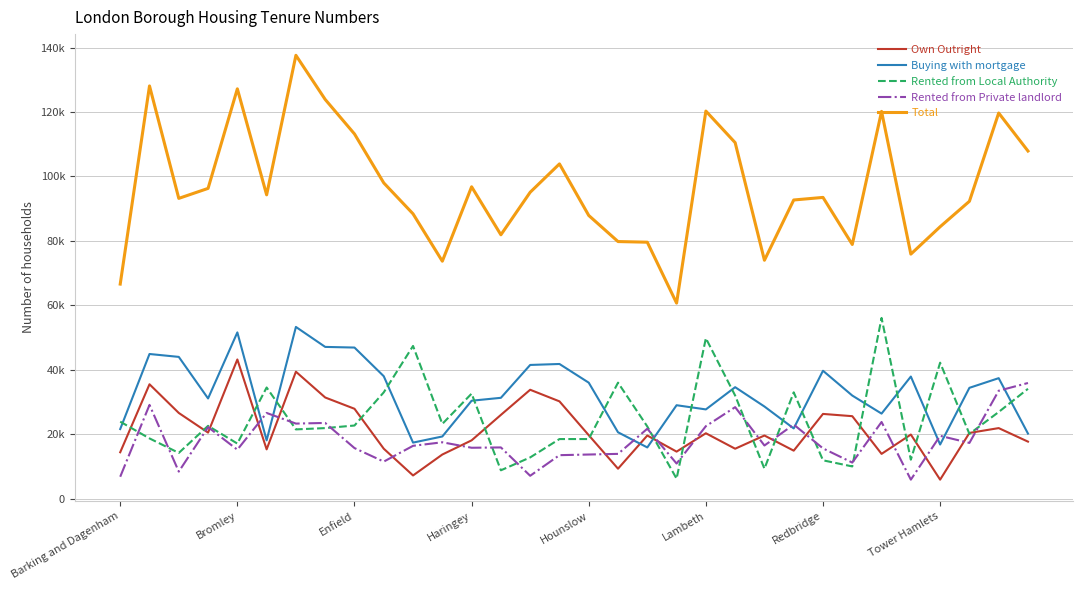

Which series has the largest total across all categories?

Total